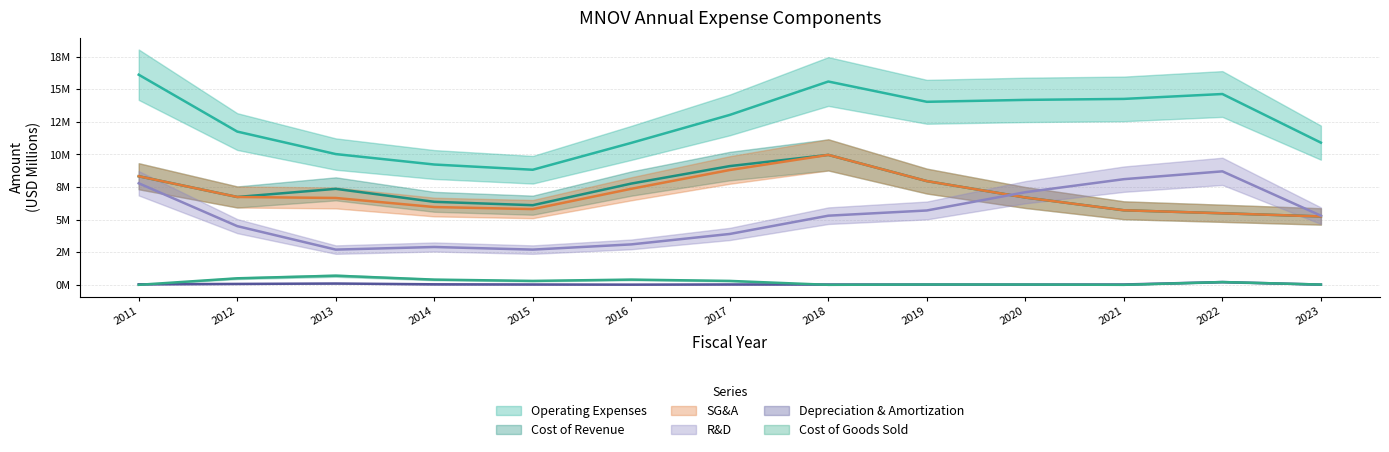

Where does the sellingGeneralAndAdministrative series first go above 6?

2011